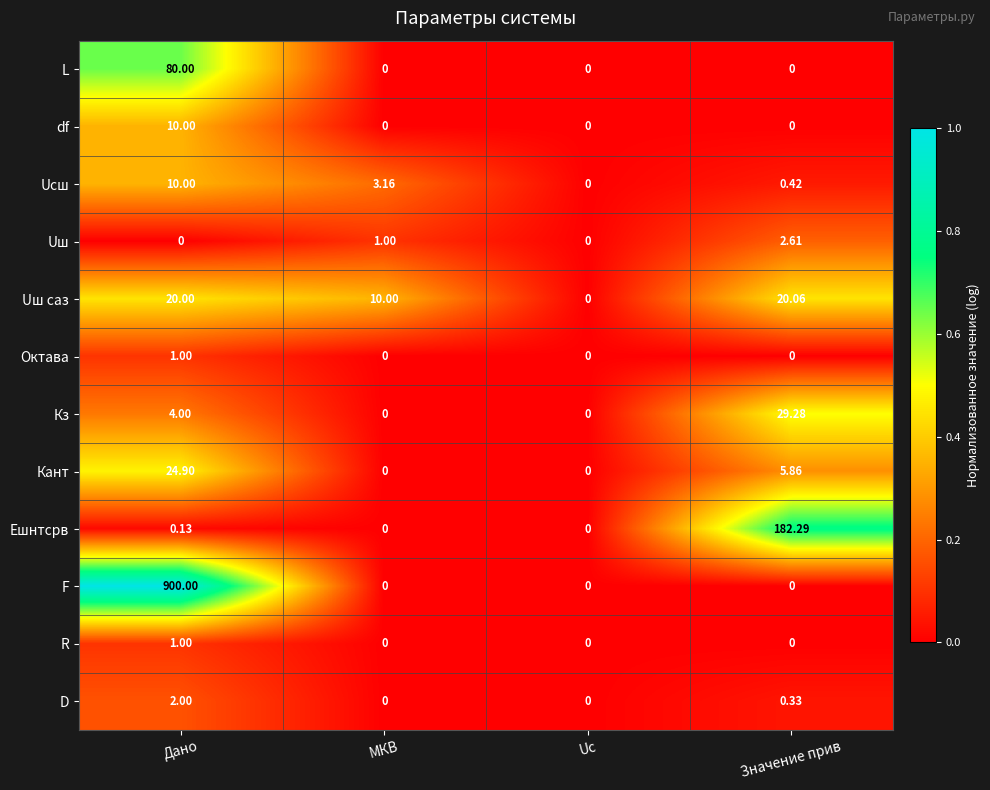

Where is Кз nearest to the value 14?

Дано